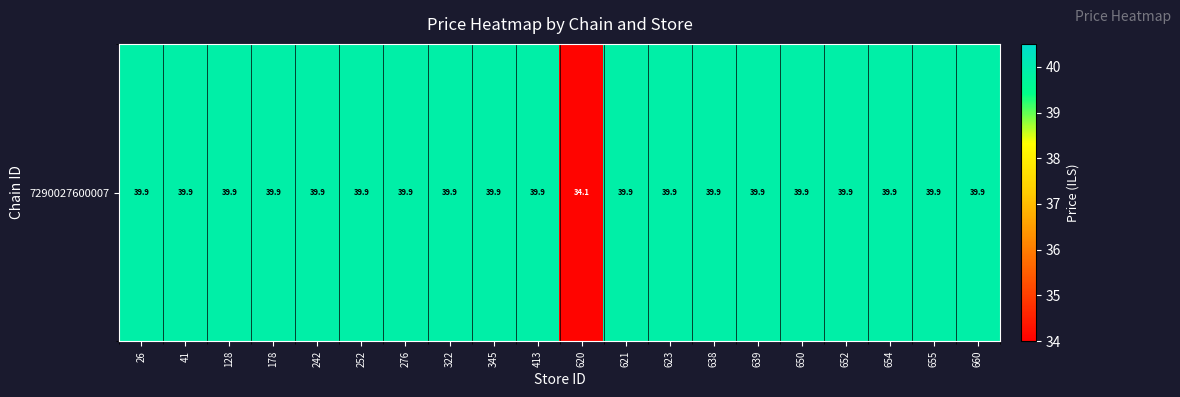

Reading right to left, what are all the values shown in this chart?

660=39.9	655=39.9	654=39.9	652=39.9	650=39.9	639=39.9	638=39.9	623=39.9	621=39.9	620=34.1	413=39.9	345=39.9	322=39.9	276=39.9	252=39.9	242=39.9	178=39.9	128=39.9	41=39.9	26=39.9